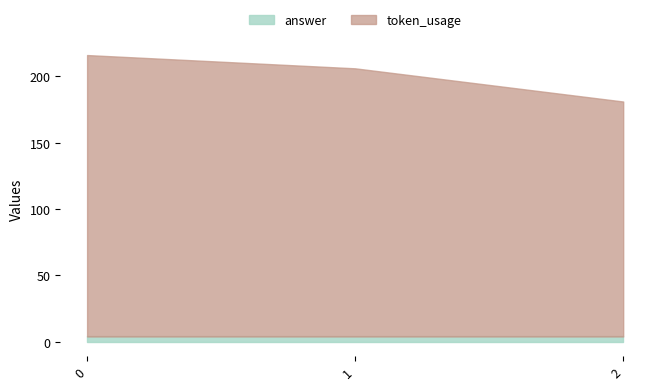

Reading left to right, transcribe all the data shown in this chart.

token_usage: 0=212	1=202	2=177
answer: 0=4	1=4	2=4